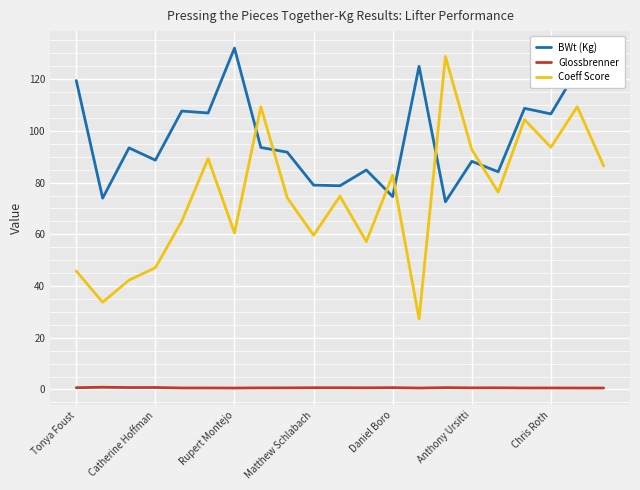

True or false: Coeff Score and BWt (Kg) intersect in this chart.

True